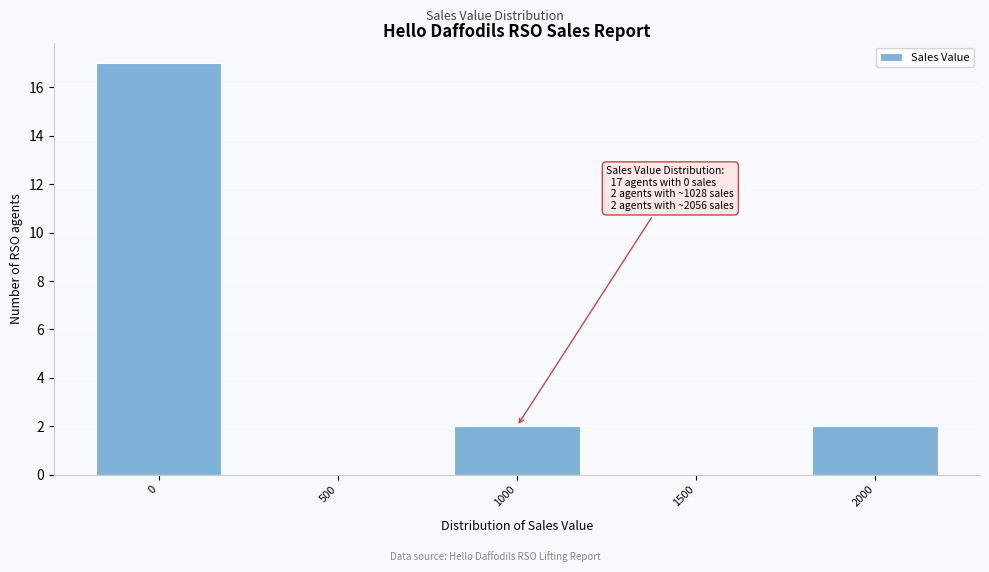

Reading left to right, extract all data points from this chart.

0=17	500=0	1000=2	1500=0	2000=2